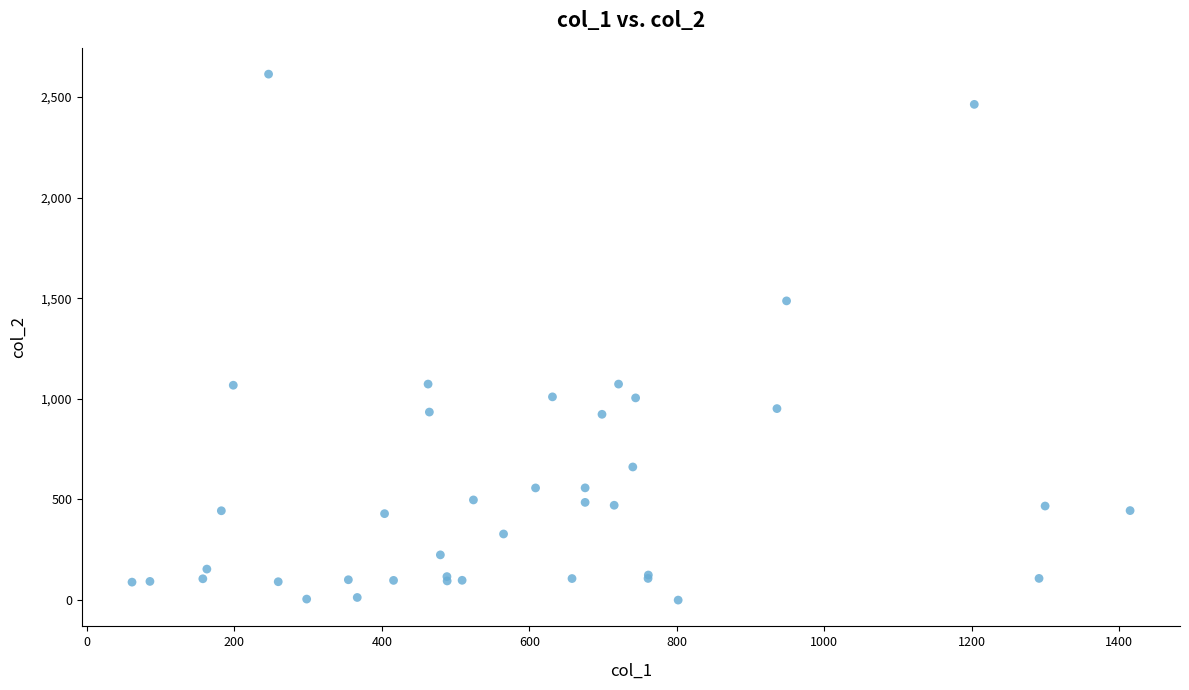

What Y value in the scatter plot is closest to 1306?

1486.9